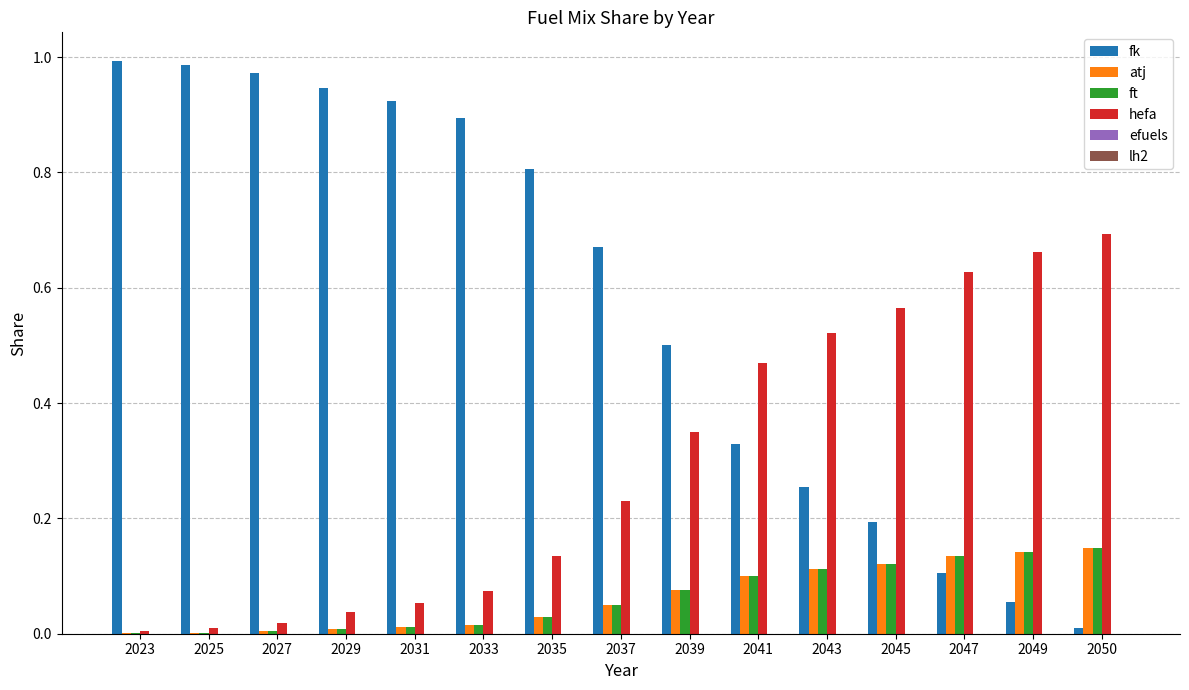

Which series has the widest spread of values?

fk